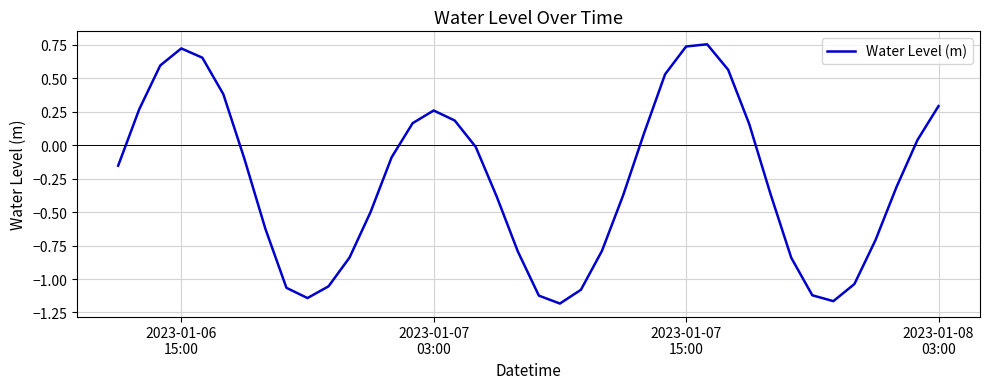

Is this an area chart (filled region under the line)?

No